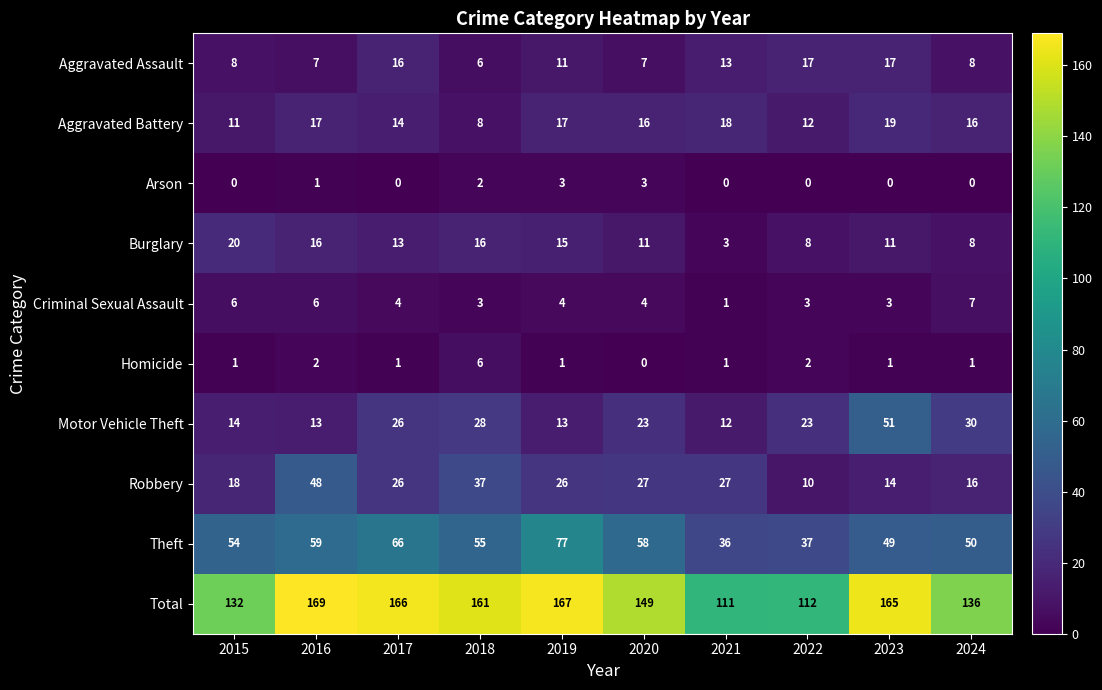

At 2020, list the series in order from largest to smallest.

Total, Theft, Robbery, Motor Vehicle Theft, Aggravated Battery, Burglary, Aggravated Assault, Criminal Sexual Assault, Arson, Homicide